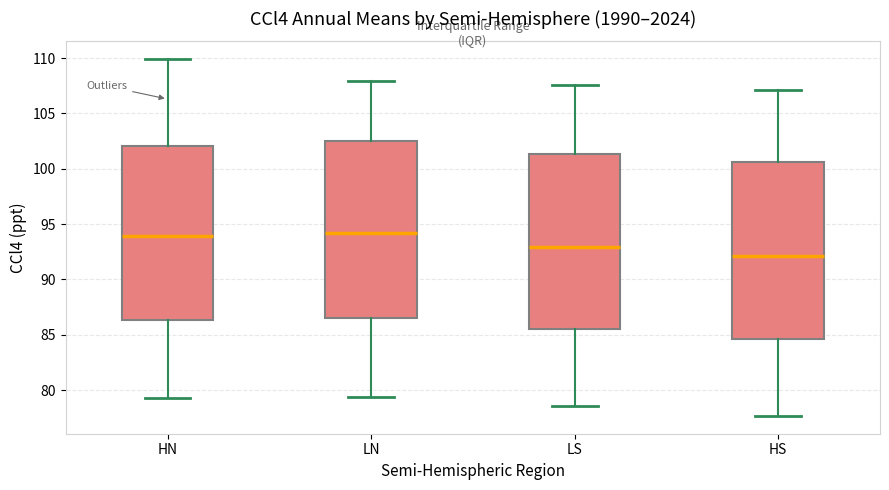

Reading left to right, transcribe this box plot: for each box, give where its median line is, the range the box spans, and where its two whiskers end, as read against the y-axis. The values are not printed on the chart, so give them approximately, as read against the axis.

HN: median 94.0, box 86.5 to 102.0, whiskers 79.0 to 110.0
LN: median 94.0, box 86.5 to 102.5, whiskers 79.5 to 108.0
LS: median 93.0, box 85.5 to 101.5, whiskers 78.5 to 107.5
HS: median 92.0, box 84.5 to 100.5, whiskers 77.5 to 107.0